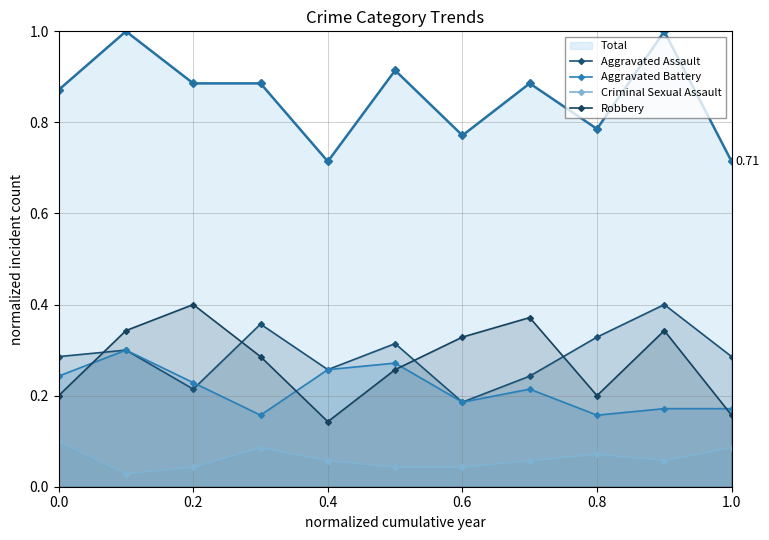

What are all the series names shown in the legend?

Total, Aggravated Assault, Aggravated Battery, Criminal Sexual Assault, Robbery